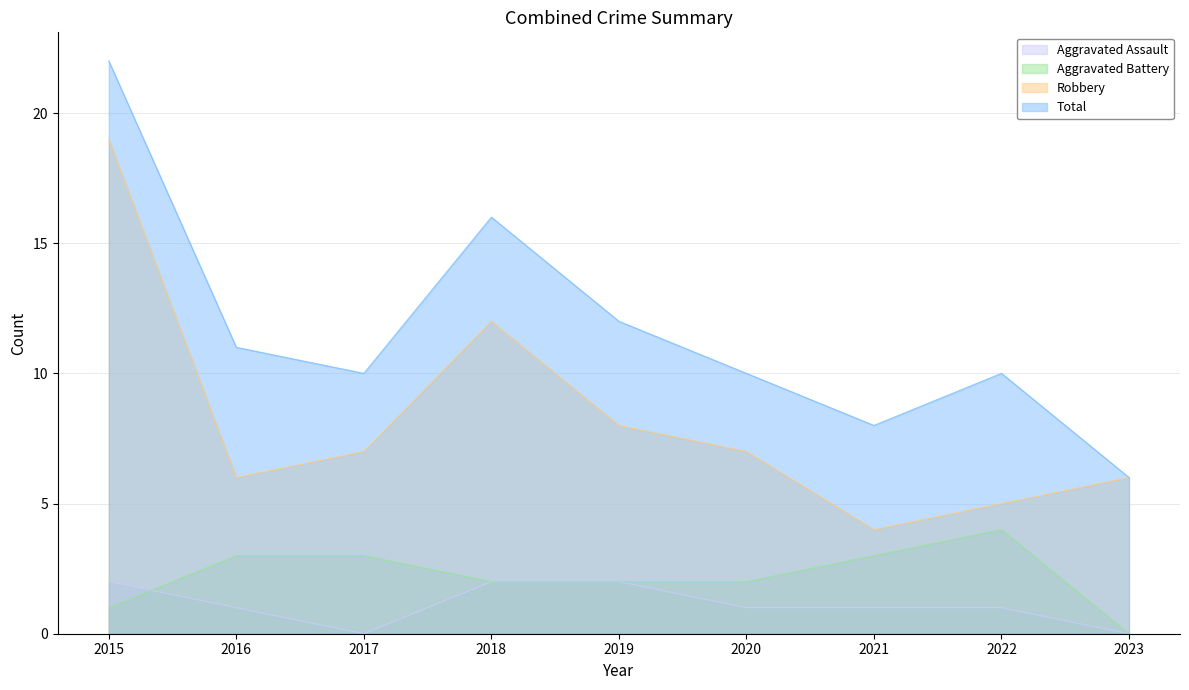

In Total, how many points are higher than both neighbors (excluding endpoints)?

2